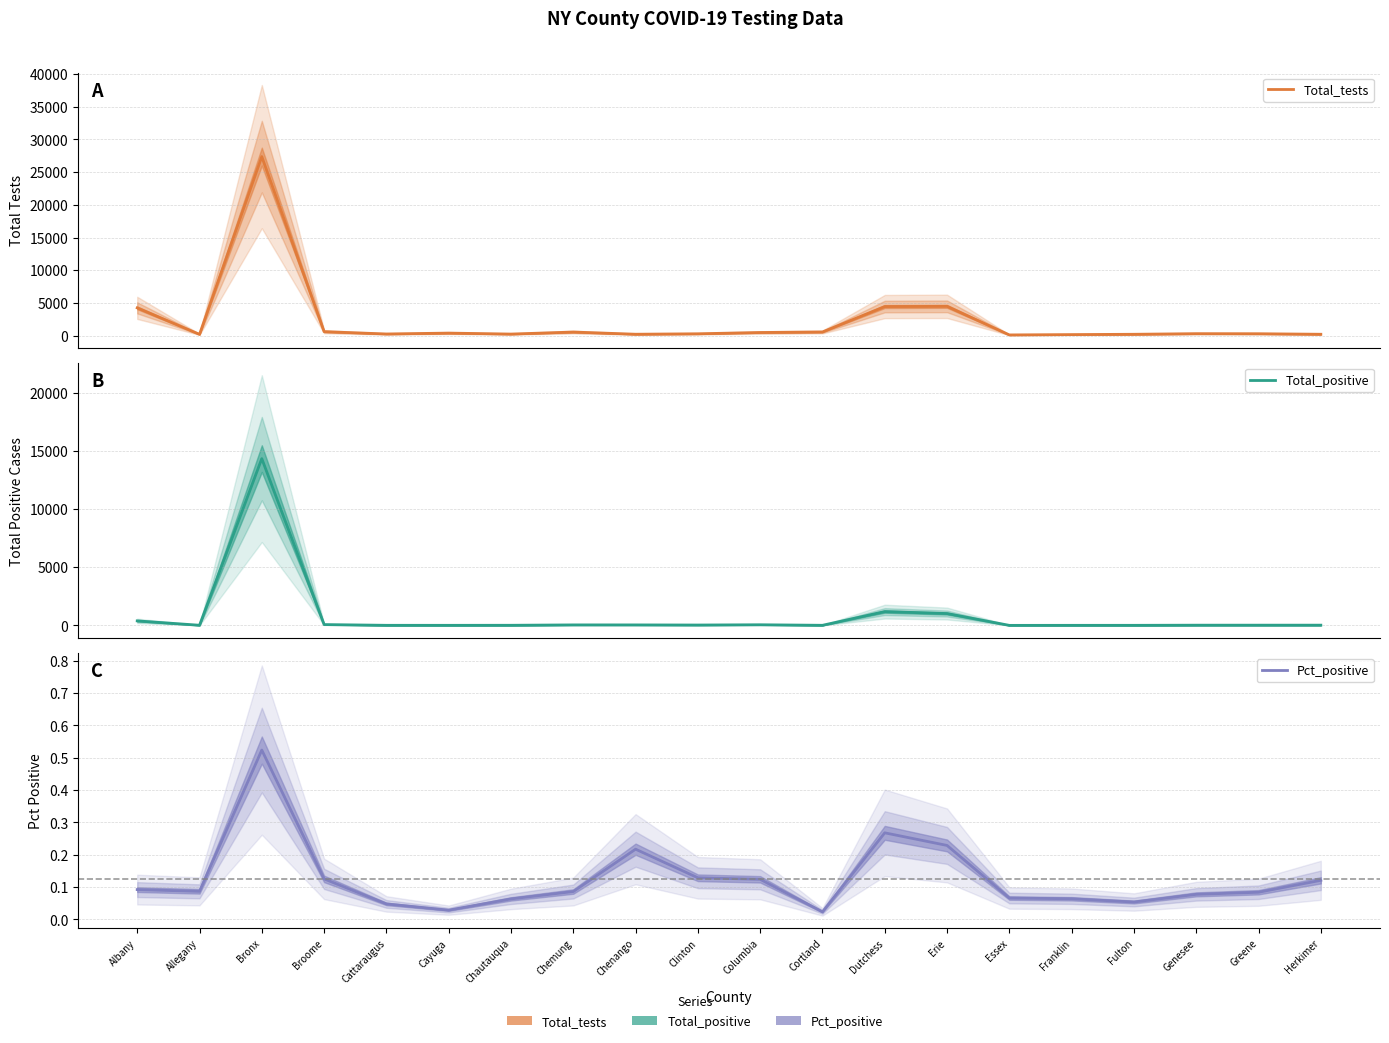

Is it true that Total_tests equals 790.6 at Chemung?

False